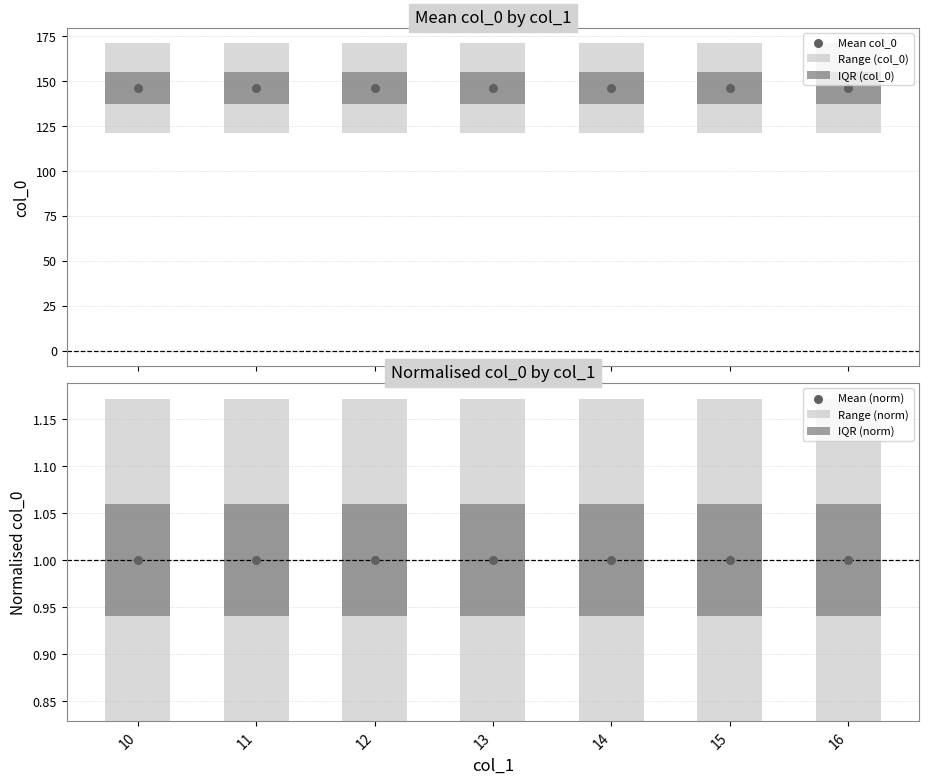

Is the value of IQR (norm) at 16 greater than the value of Range (col_0) at 10?

No